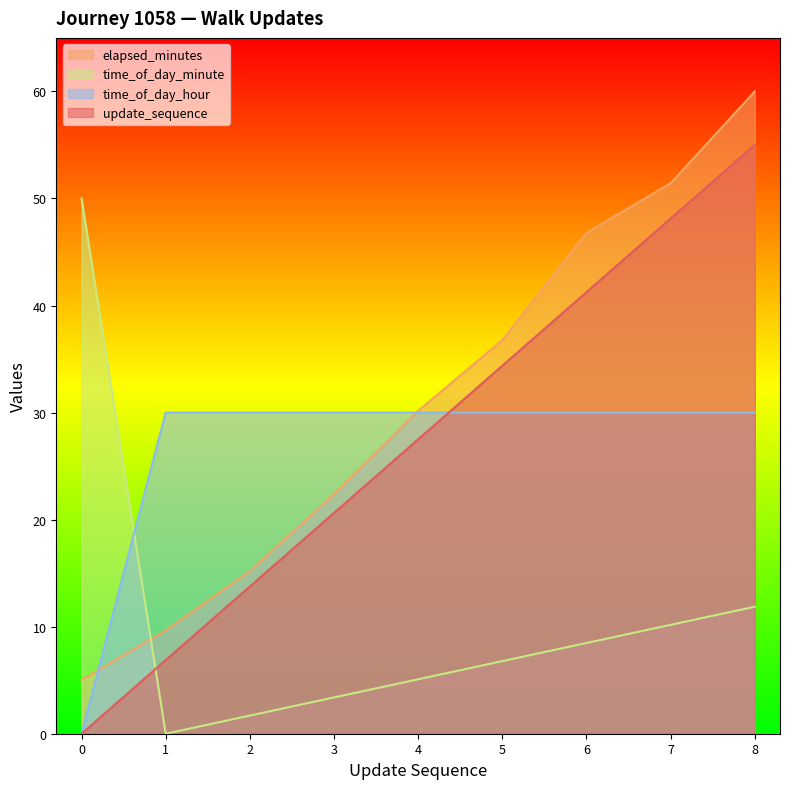

How many times do time_of_day_minute and update_sequence cross each other?

1